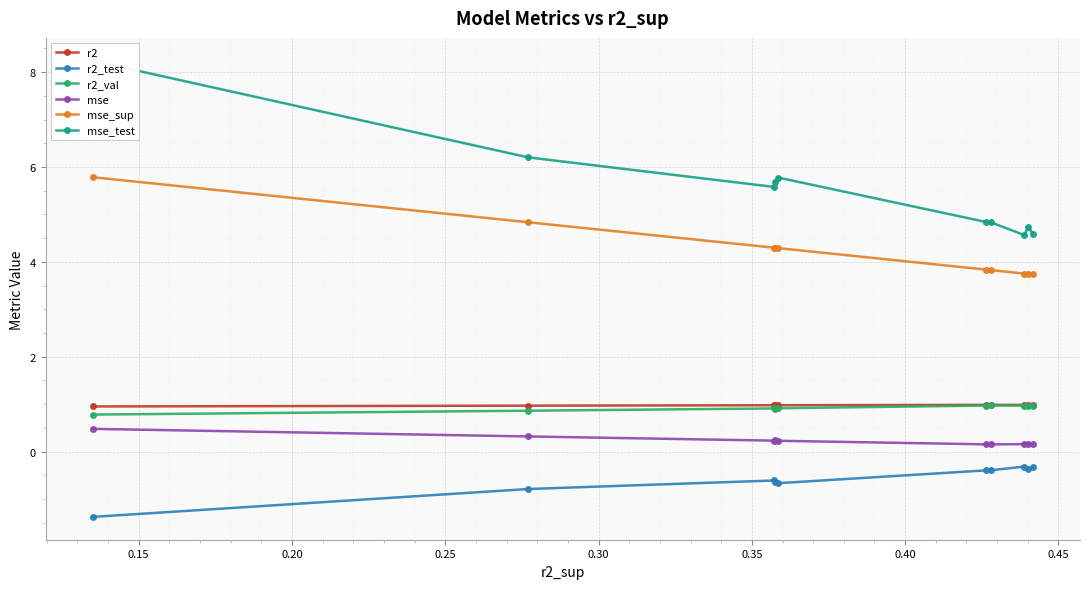

What is the highest value of the mse series?

0.5